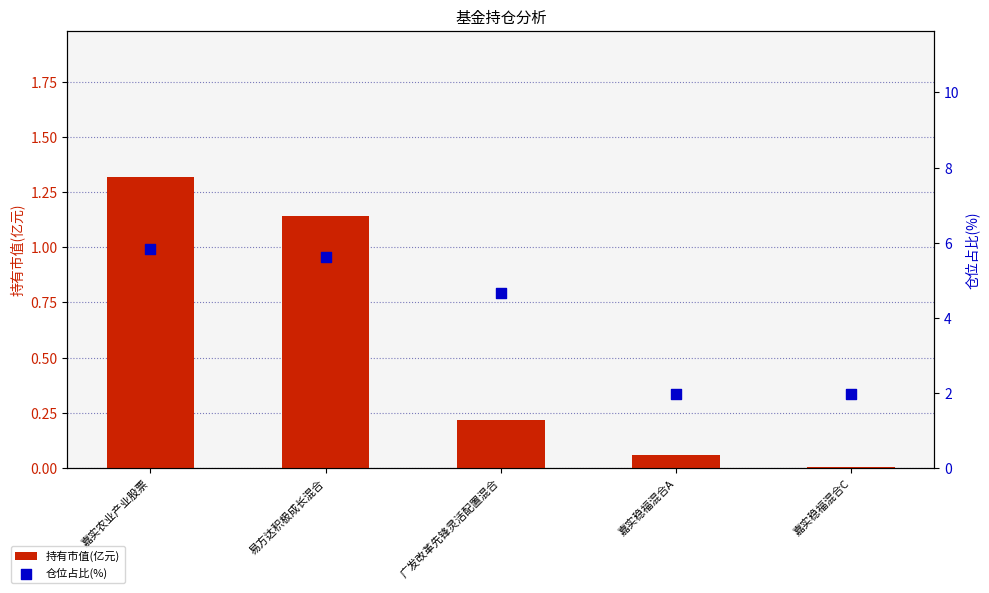

What is the total value across all series at 嘉实农业产业股票?

7.1